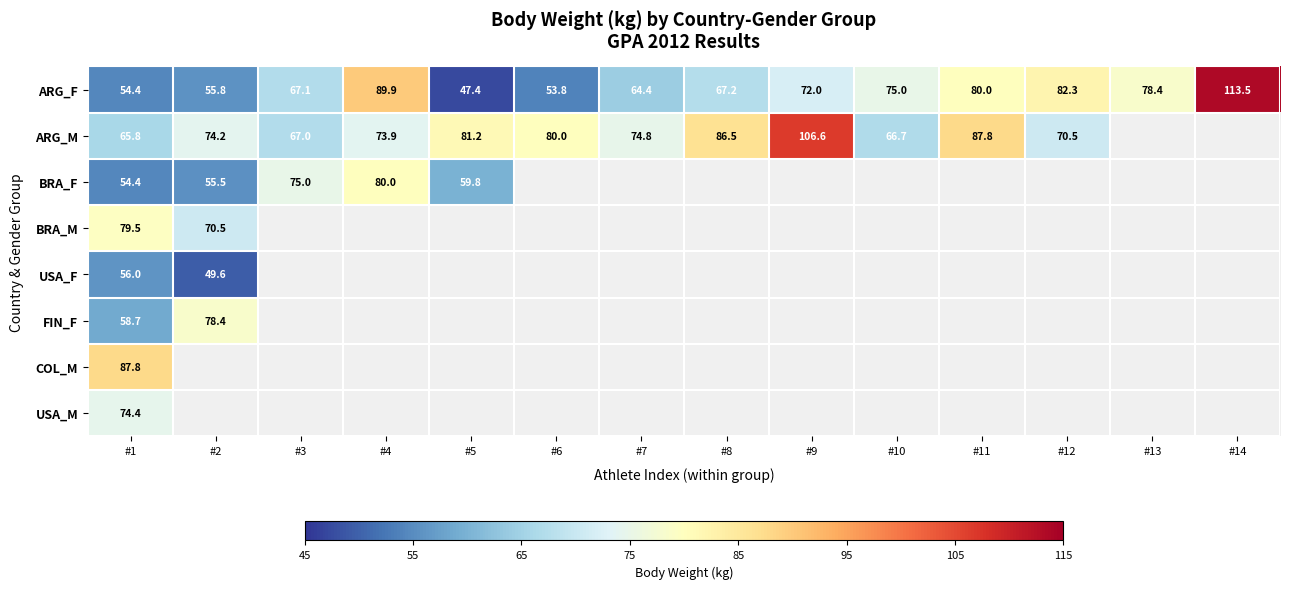

At which label does ARG_F reach its minimum?

#5